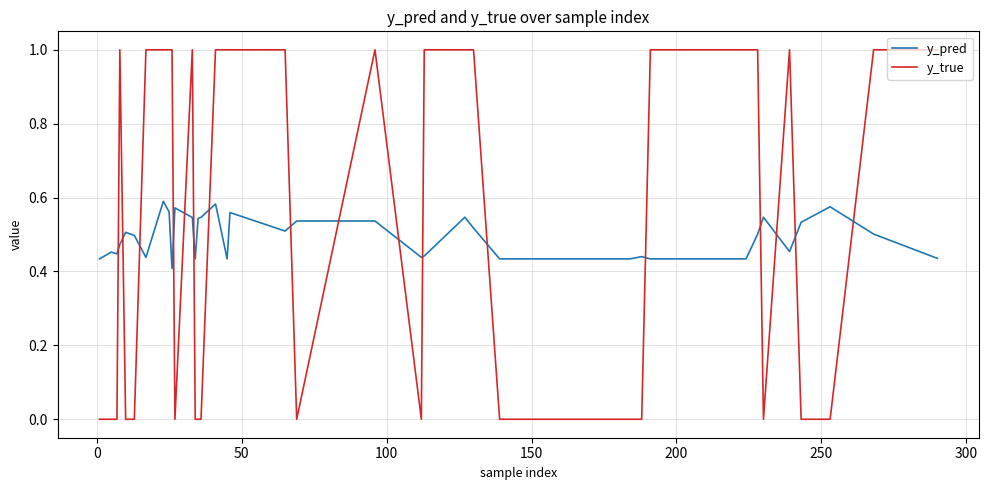

What is the difference between the second highest and second lowest values in the y_pred series?

0.1